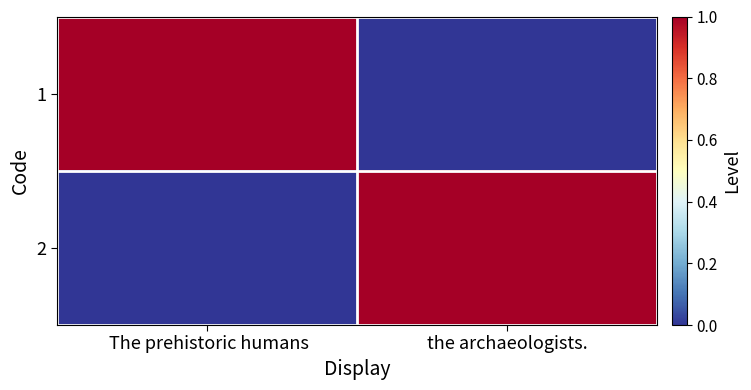

At the archaeologists., list the series in order from smallest to largest.

1, 2